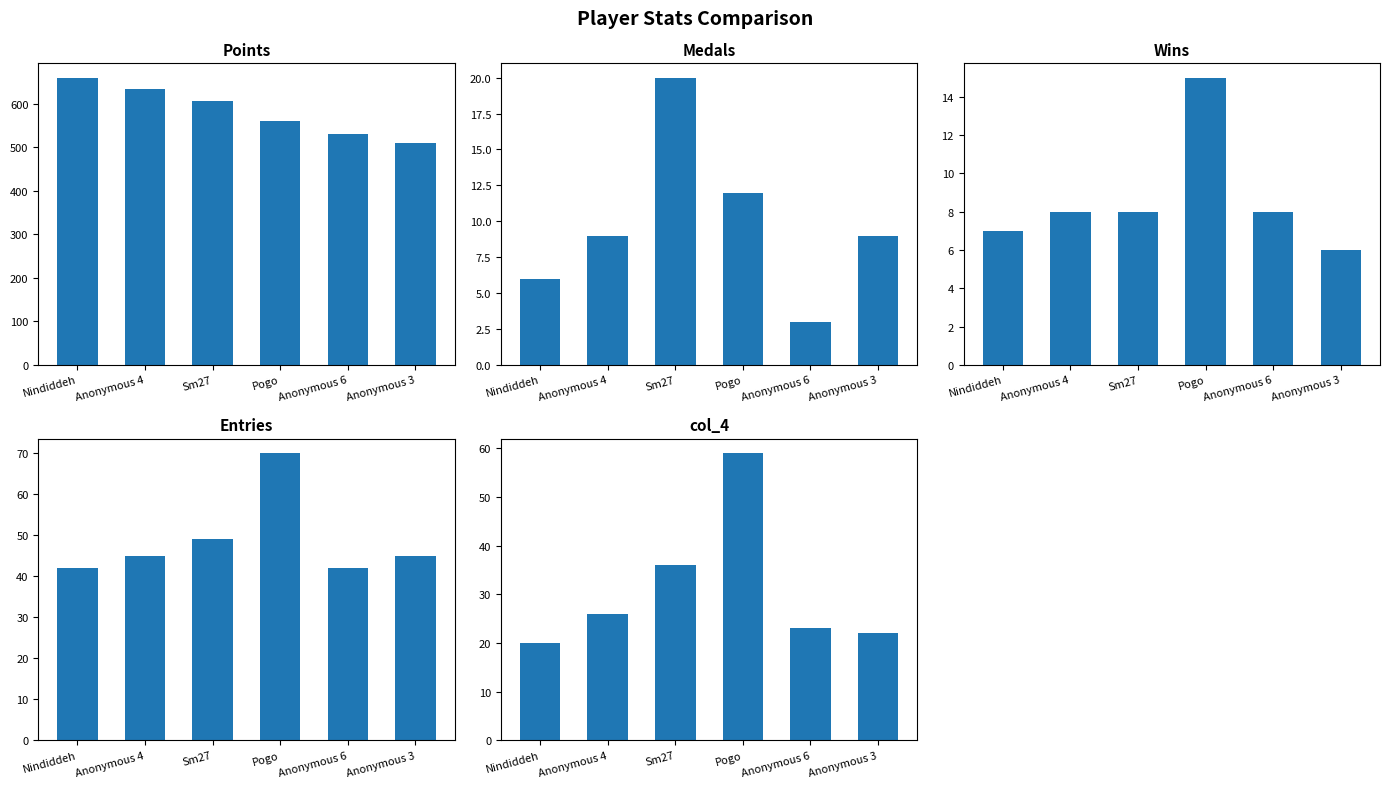

How many data points in Medals are above 9?

2